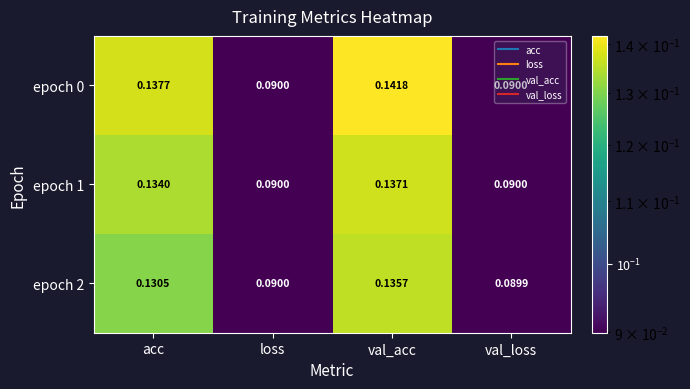

At which category is the sum across all series the highest?

val_acc